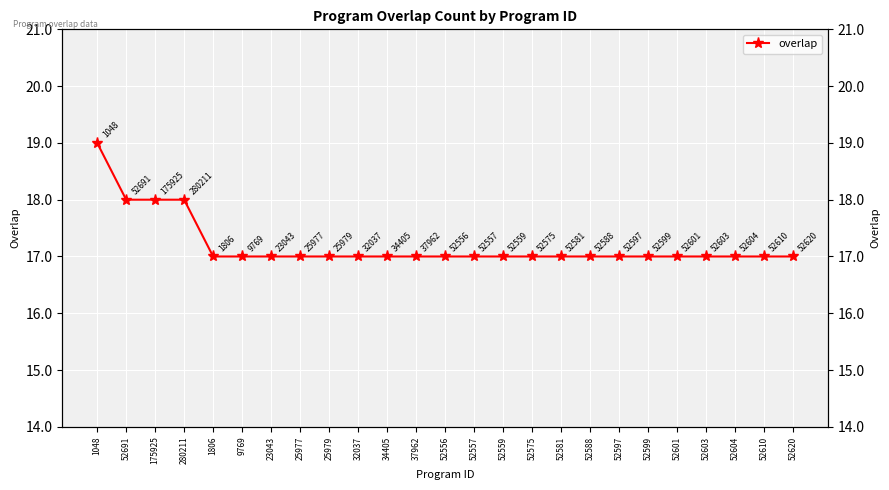

List the labels in order of value, smallest first.

1806, 9769, 23043, 25977, 25979, 32037, 34405, 37962, 52556, 52557, 52559, 52575, 52581, 52588, 52597, 52599, 52601, 52603, 52604, 52610, 52620, 52691, 175925, 280211, 1048